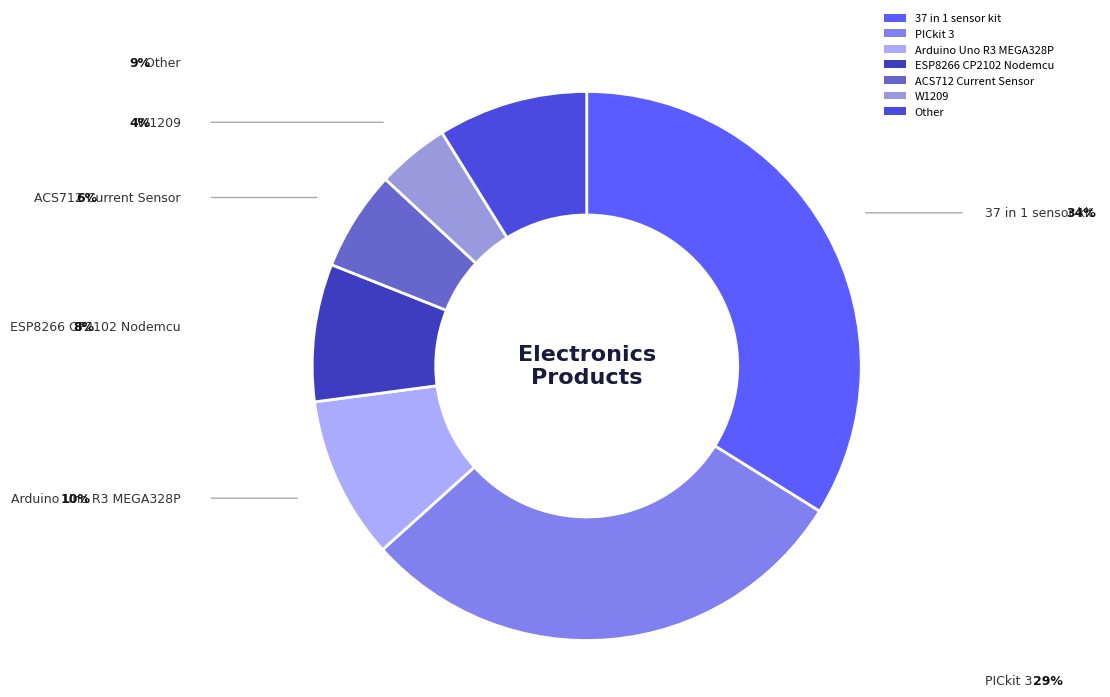

Approximately how many times larger is the value at 37 in 1 sensor kit compared to Arduino Uno R3 MEGA328P?

3.5